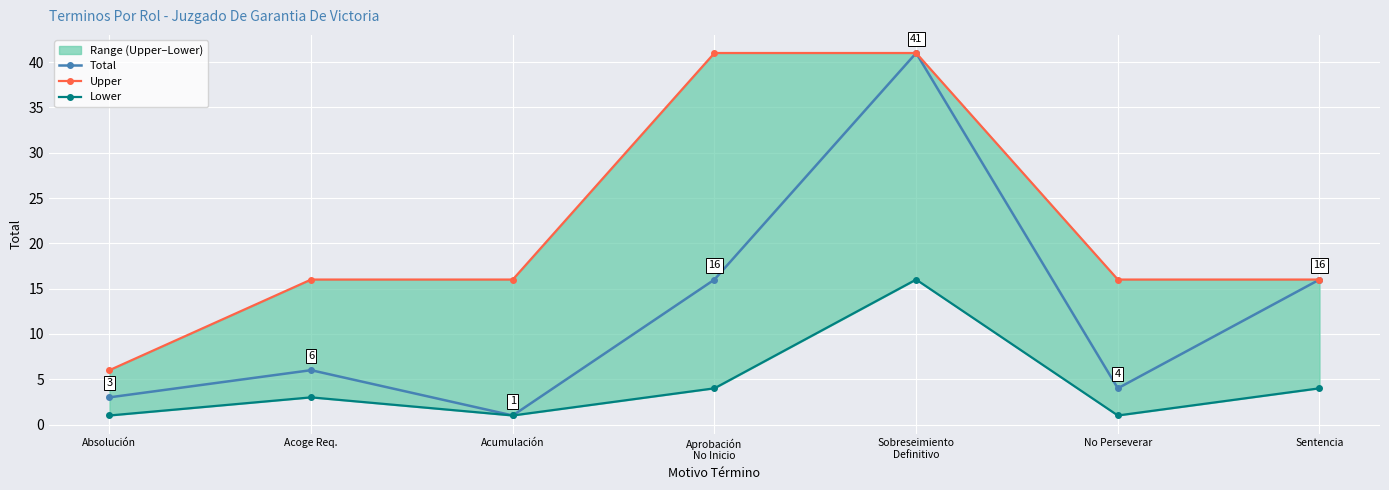

Reading left to right, transcribe all the data shown in this chart.

Total: Absolución=3	Acoge Req.=6	Acumulación=1	Aprobación
No Inicio=16	Sobreseimiento
Definitivo=41	No Perseverar=4	Sentencia=16
Upper: Absolución=6	Acoge Req.=16	Acumulación=16	Aprobación
No Inicio=41	Sobreseimiento
Definitivo=41	No Perseverar=16	Sentencia=16
Lower: Absolución=1	Acoge Req.=3	Acumulación=1	Aprobación
No Inicio=4	Sobreseimiento
Definitivo=16	No Perseverar=1	Sentencia=4